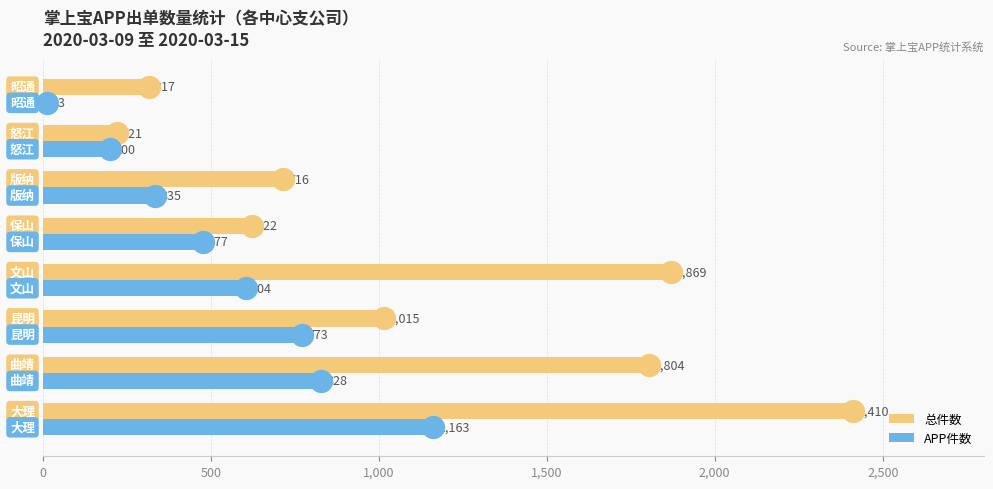

What is the difference between the second highest and second lowest values in the APP件数 series?

628